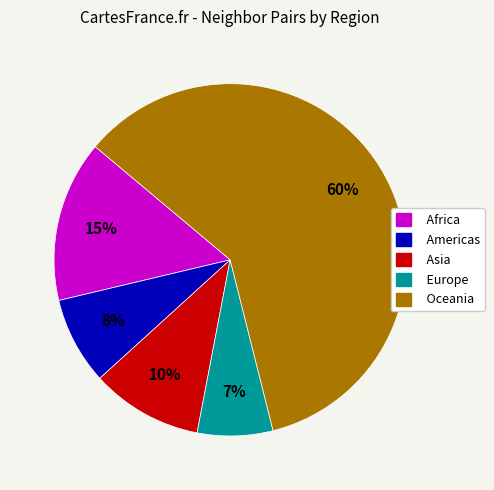

How many segments does this pie chart have?

5